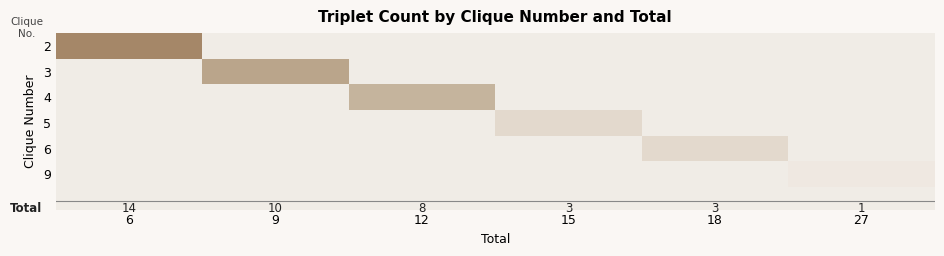

Which category has the lowest value in the 4 series?

6